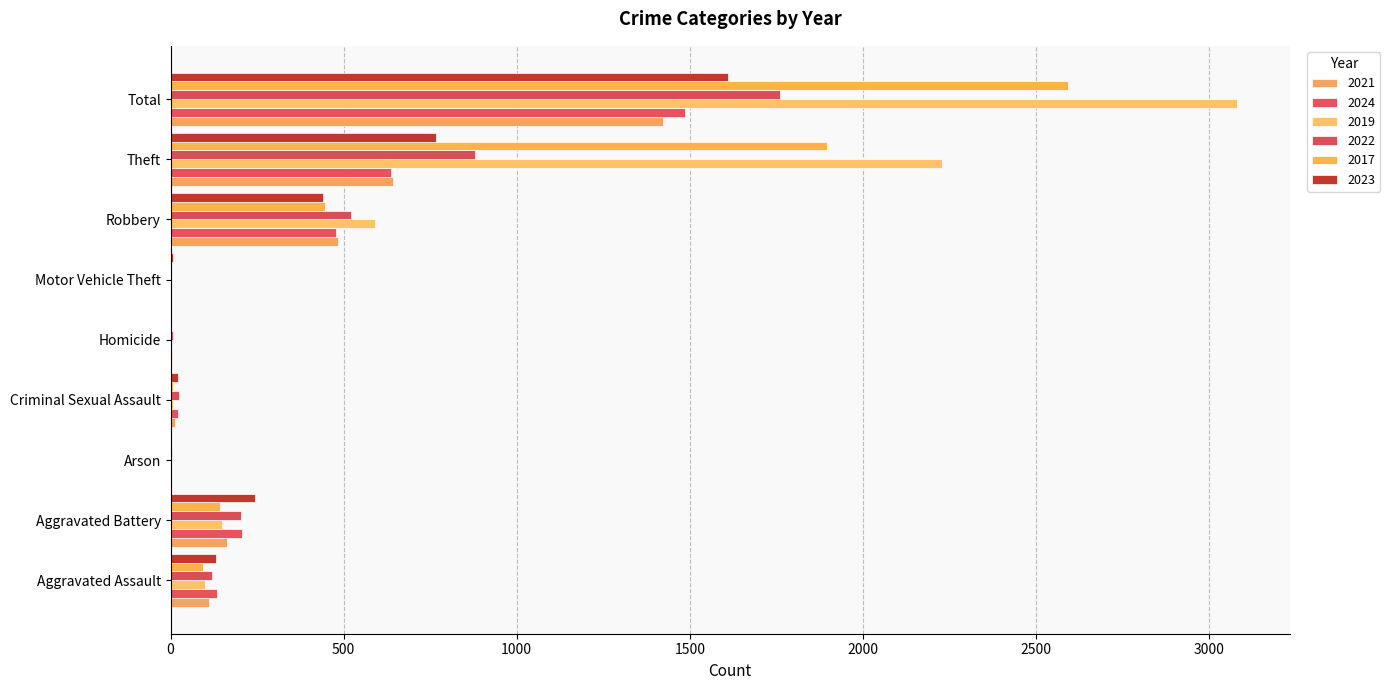

How many categories are shown in the chart?

9